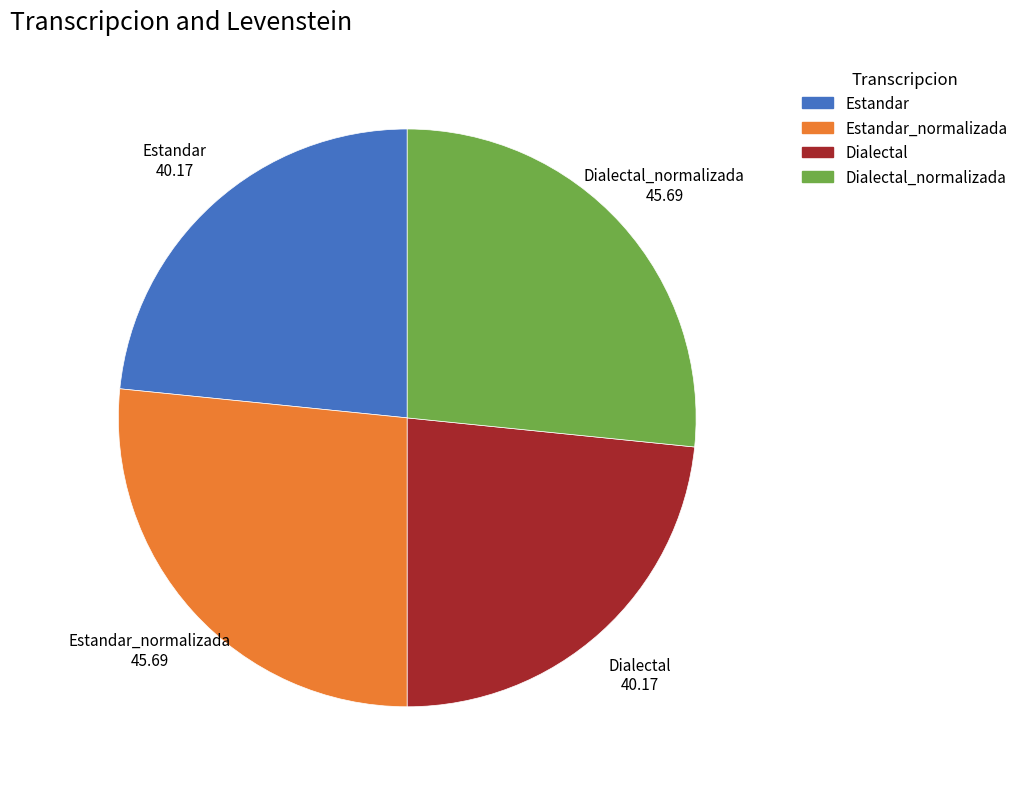

Is there a majority slice in this chart?

No